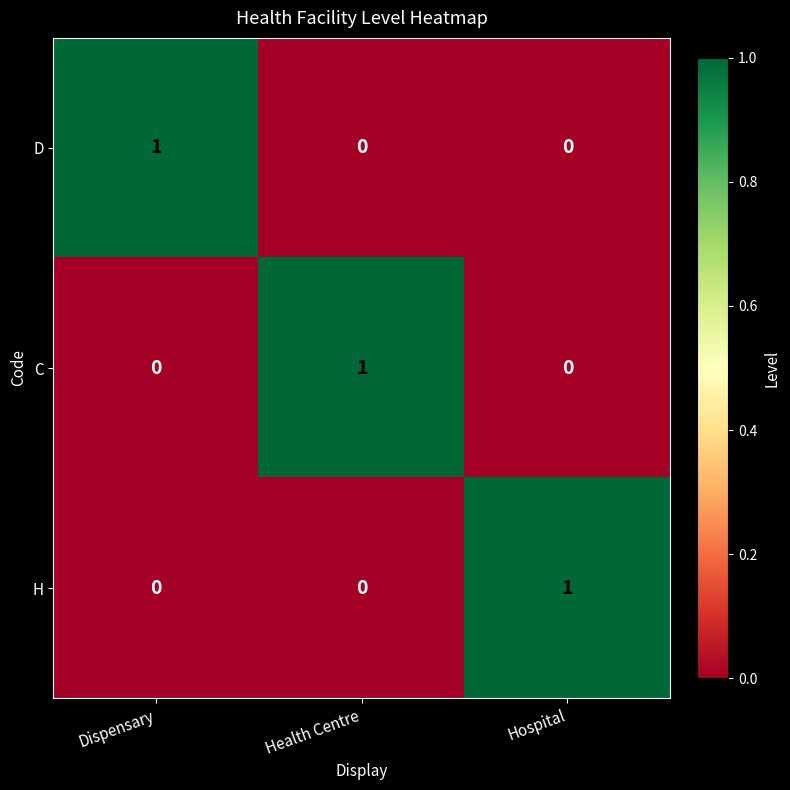

What is the maximum value shown in the chart?

1